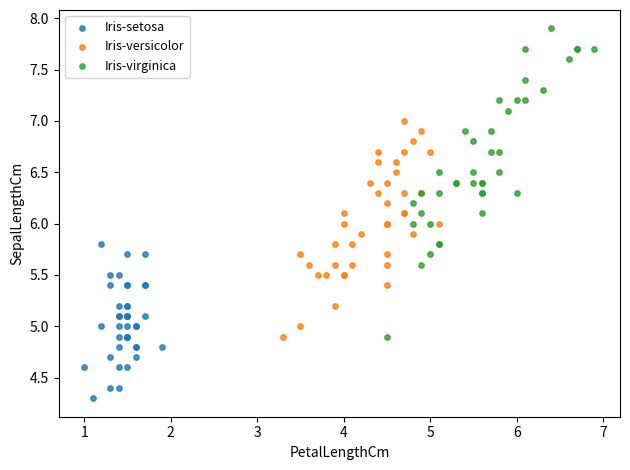

Which series reaches the maximum Y coordinate?

Iris-virginica